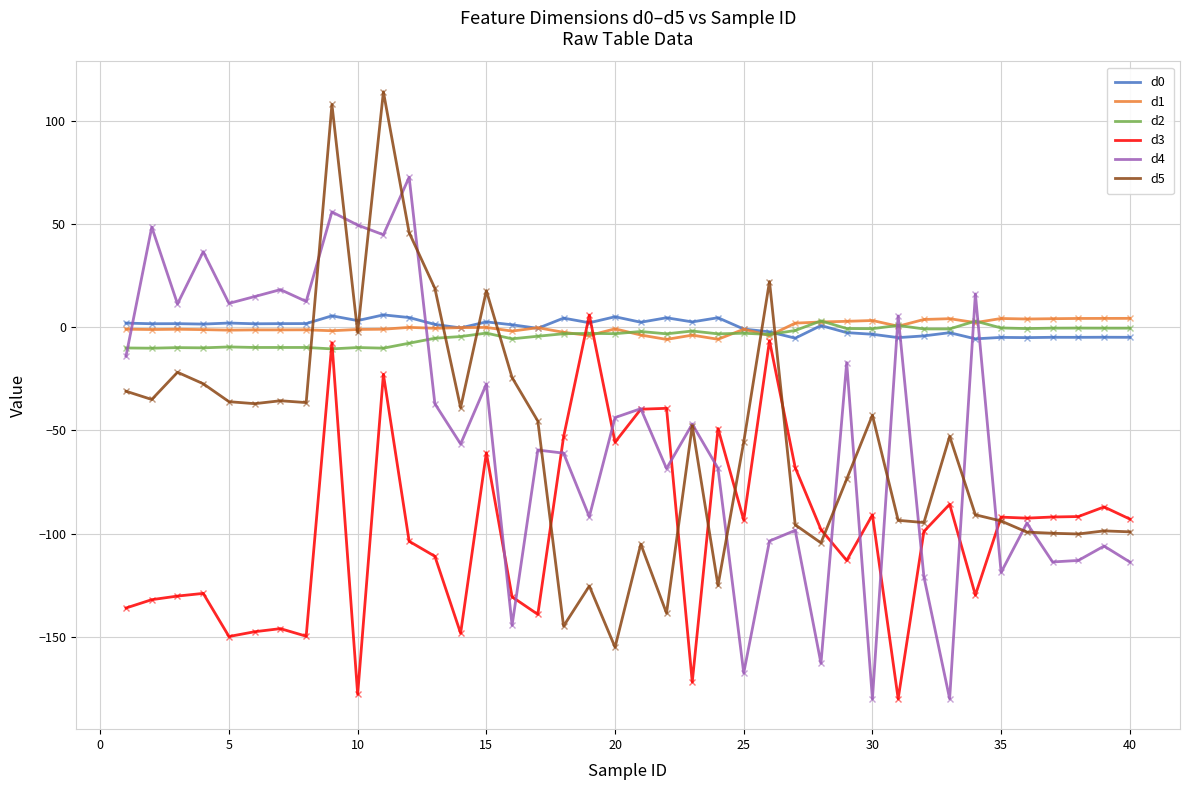

What is the minimum value for d5?

-155.0